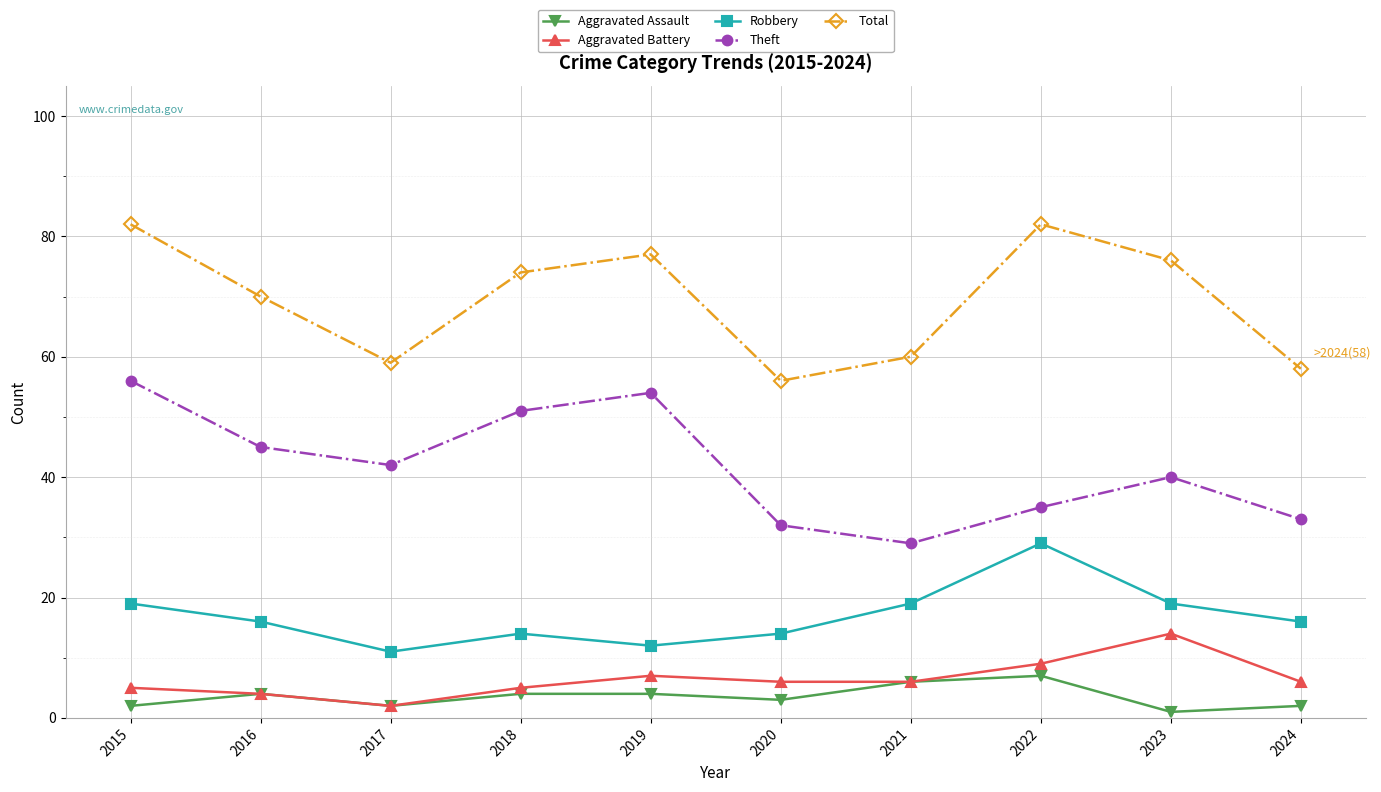

Where is the first local maximum for Theft?

2019